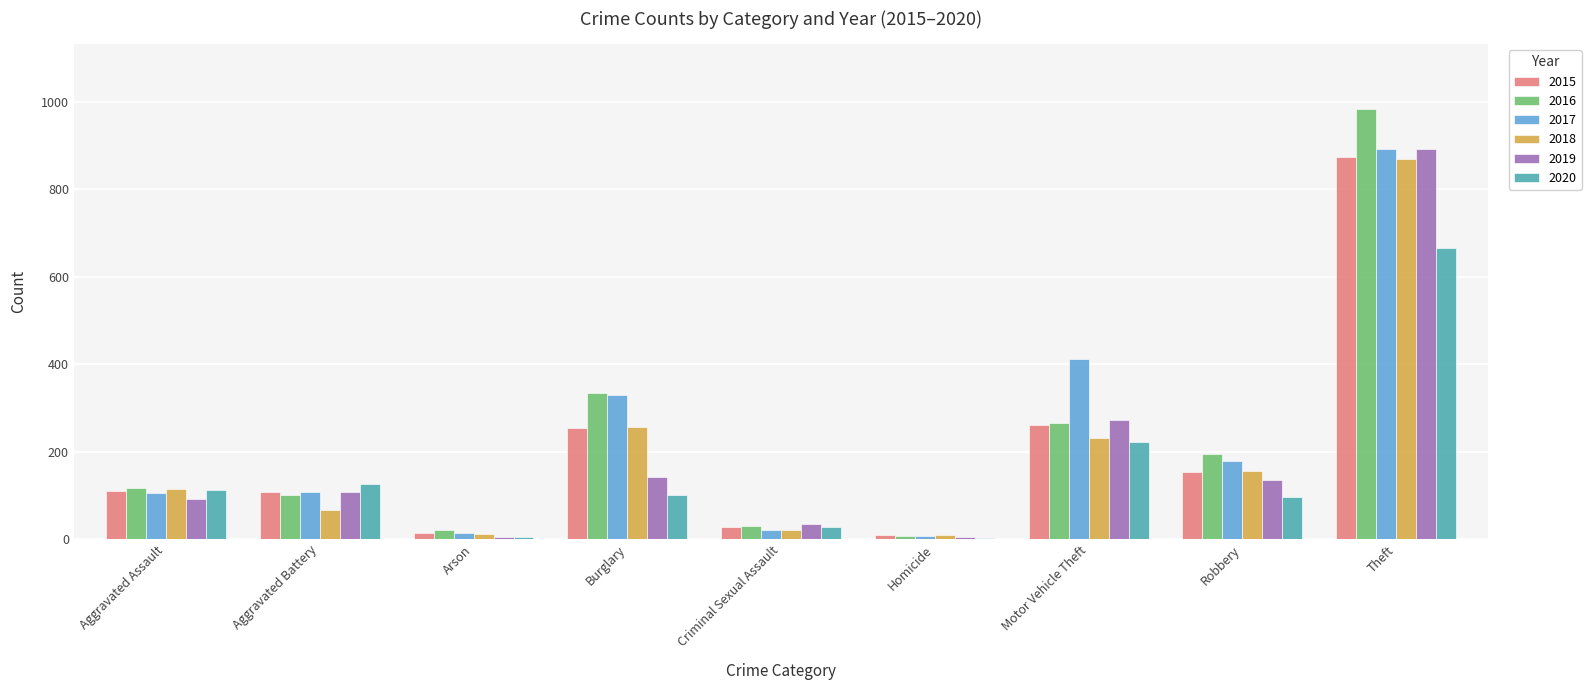

The value of 2019 at Aggravated Battery is 108. True or false?

True